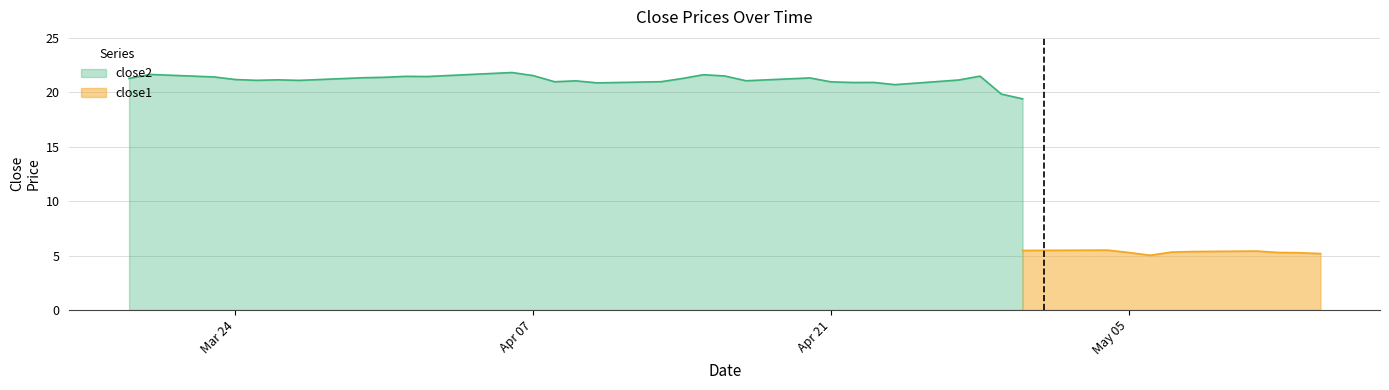

What is the minimum value for close2?

19.4